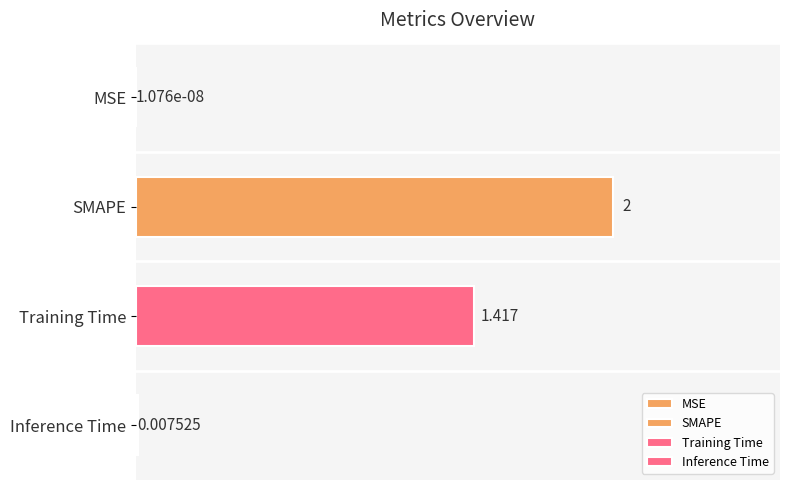

Between Training Time and SMAPE, which is larger?

SMAPE